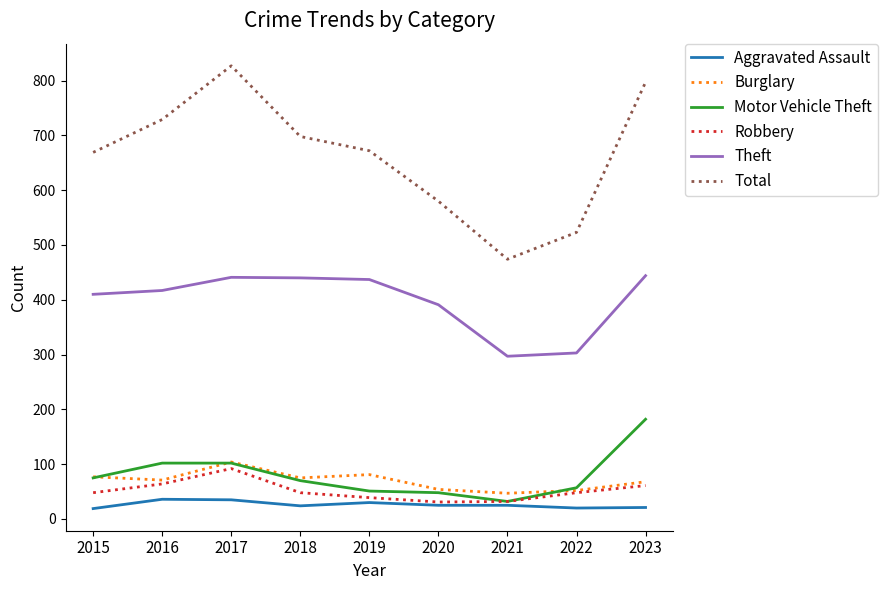

Rank the series by their maximum value, from lowest to highest.

Aggravated Assault, Robbery, Burglary, Motor Vehicle Theft, Theft, Total